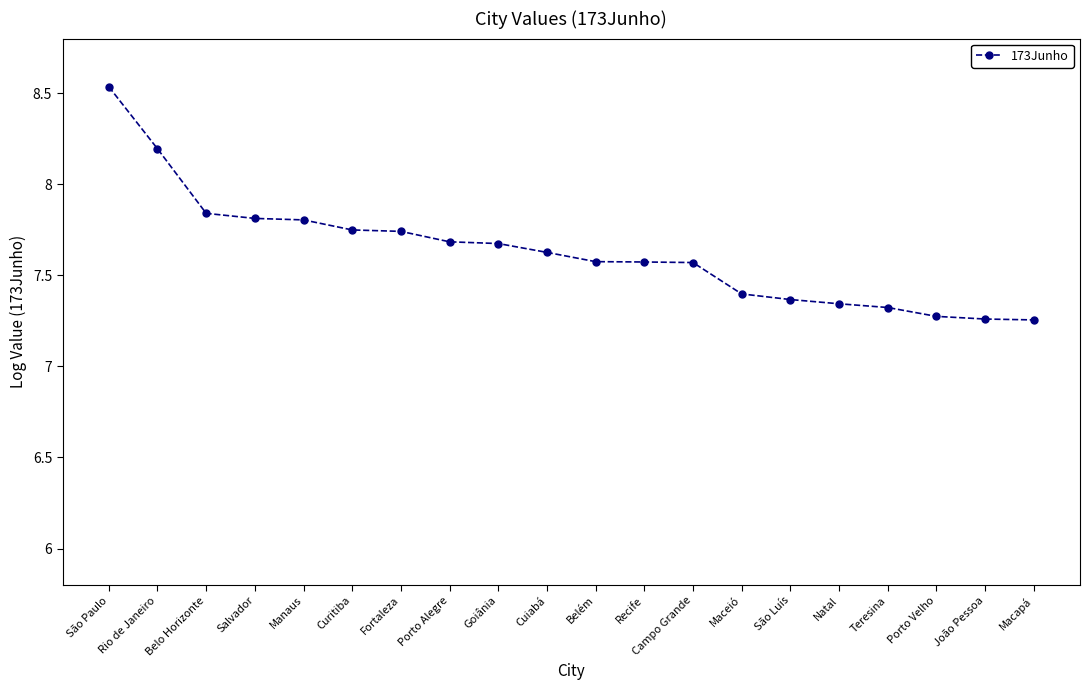

Which label corresponds to the largest value in the chart?

São Paulo